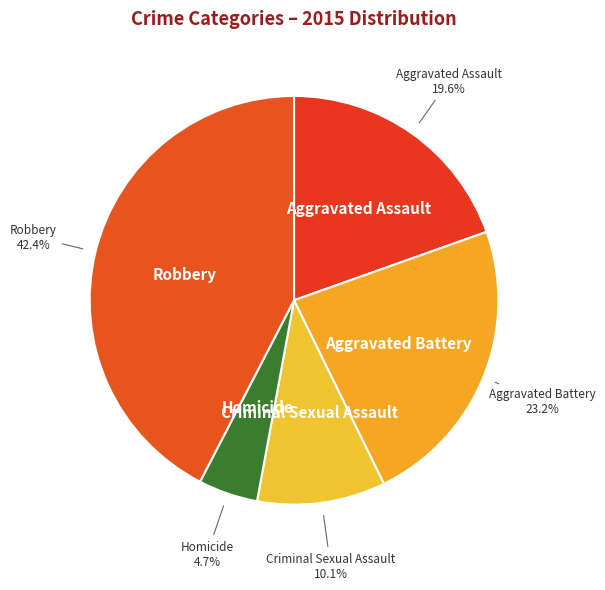

What is the total percentage of Criminal Sexual Assault and Aggravated Assault?

29.7%